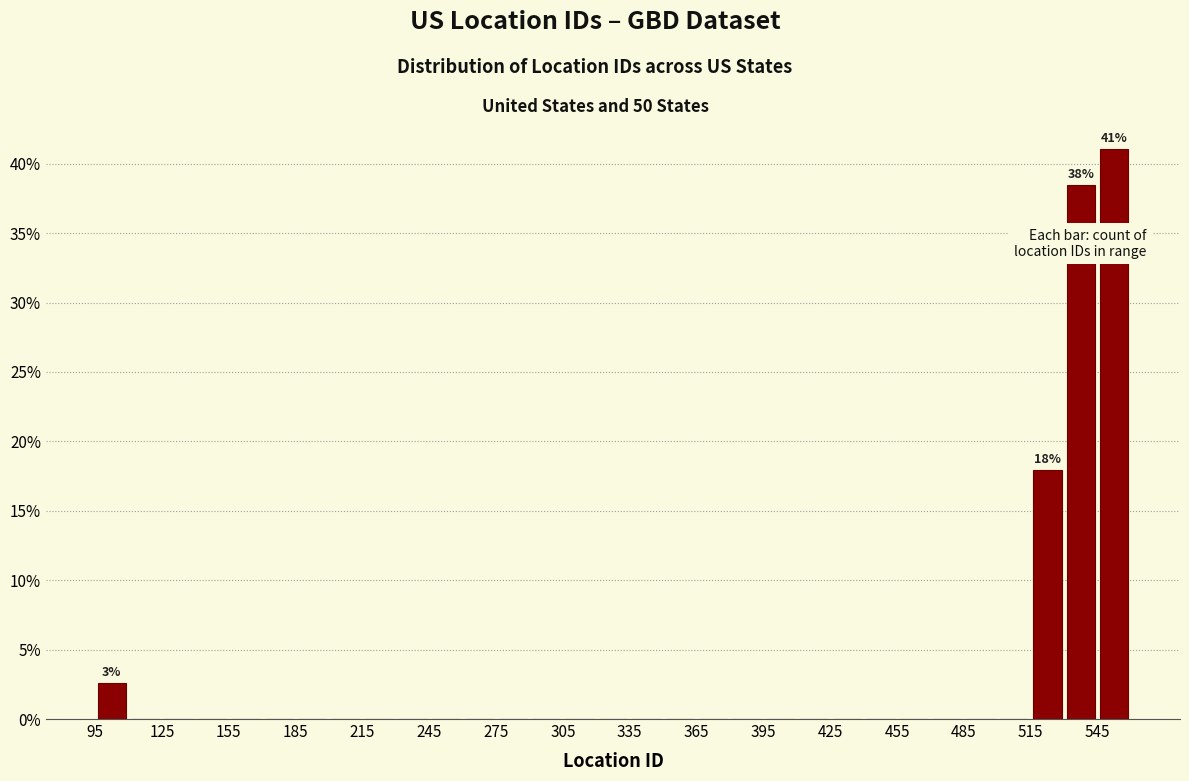

Read against the x-axis, roughly where is the centre of the tallest bar?

555